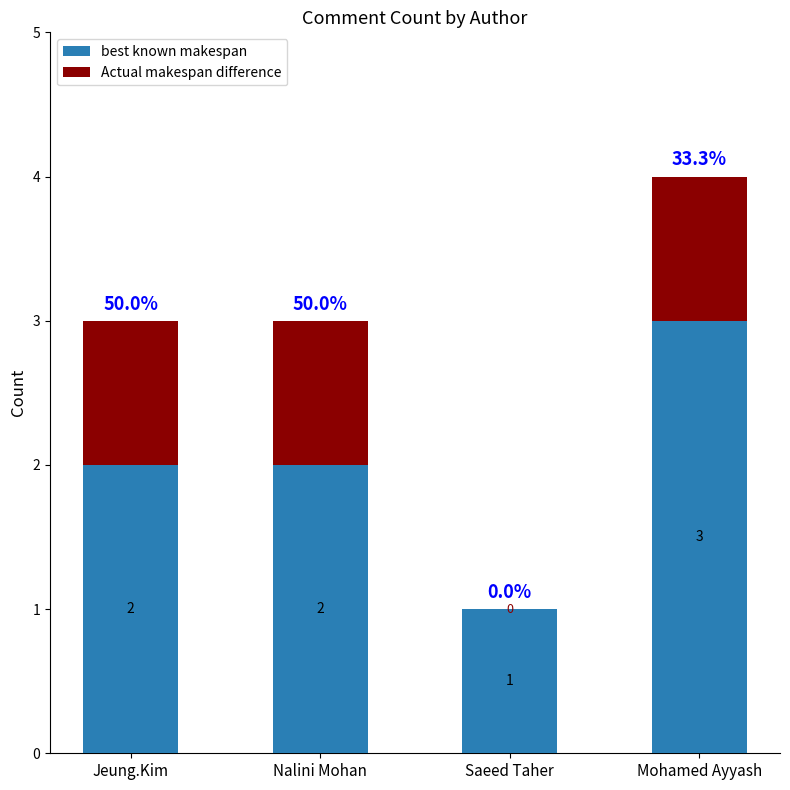

What is the sum of all best known makespan values?

8